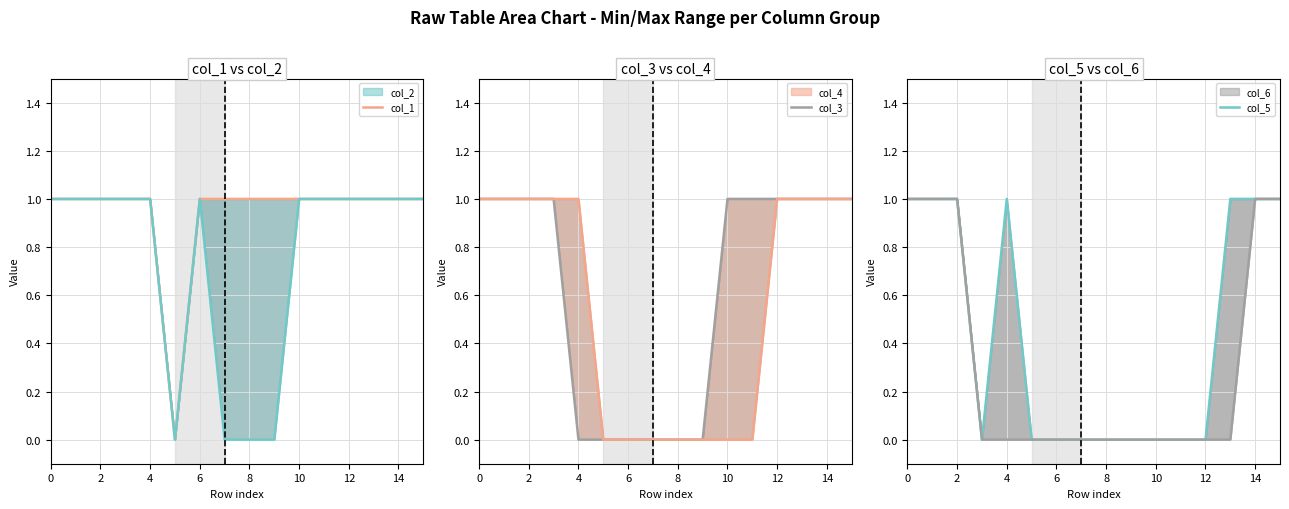

Reading left to right, what are all the values shown in this chart?

col_1: 1	1	1	1	1	0	1	1	1	1	1	1	1	1	1	1
col_3: 1	1	1	1	0	0	0	0	0	0	1	1	1	1	1	1
col_5: 1	1	1	0	1	0	0	0	0	0	0	0	0	1	1	1